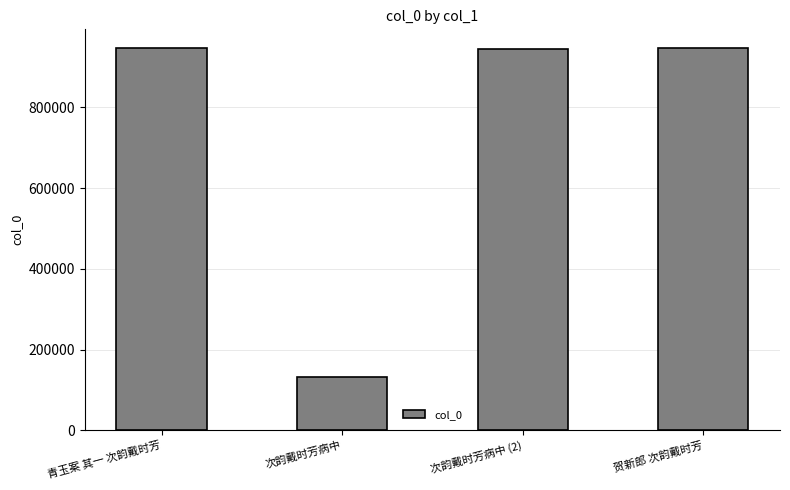

What value does the data have at 次韵戴时芳病中 (2)?

945219